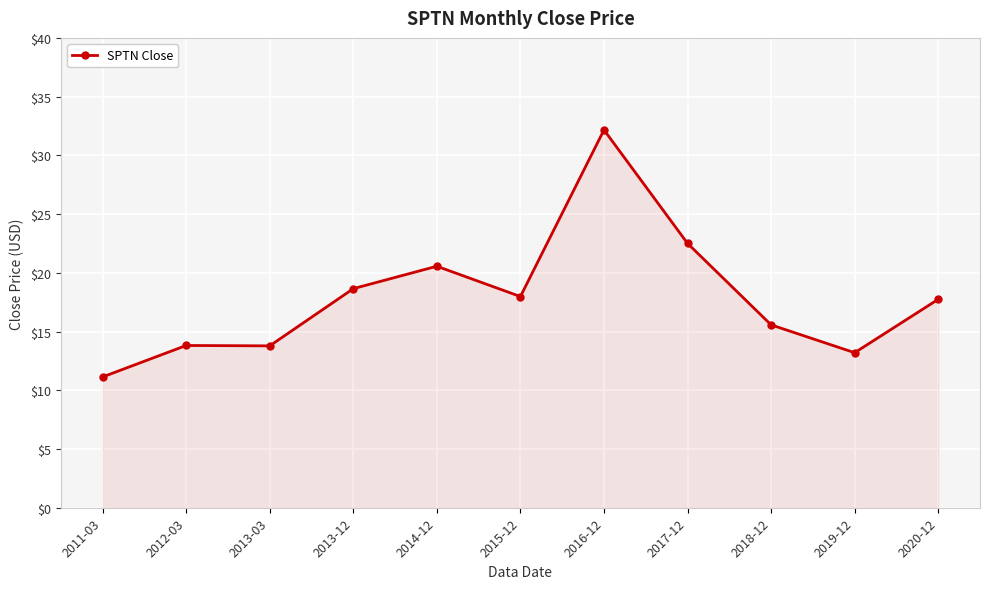

At which category does the chart reach its minimum across all series?

2011-03